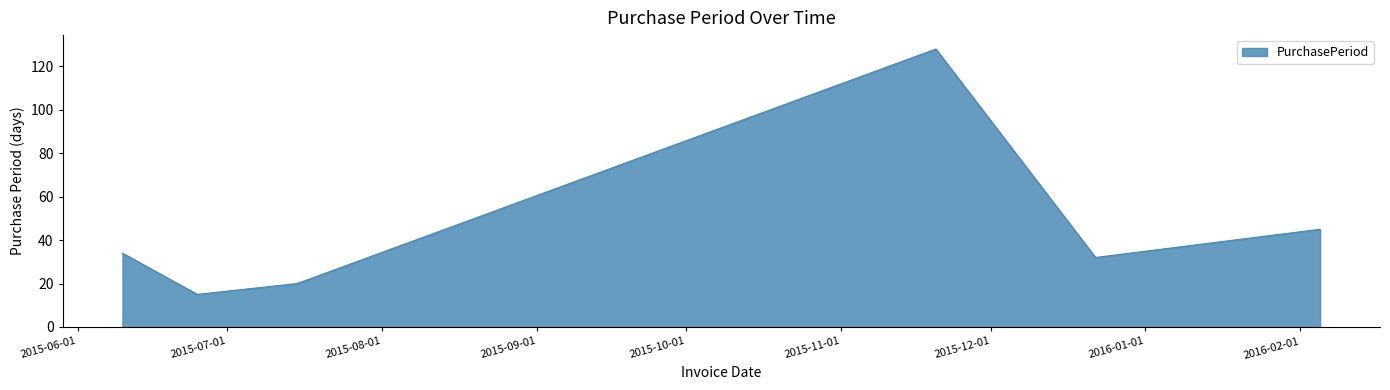

How many interior local valleys (lower than both neighbors) does the data have?

2